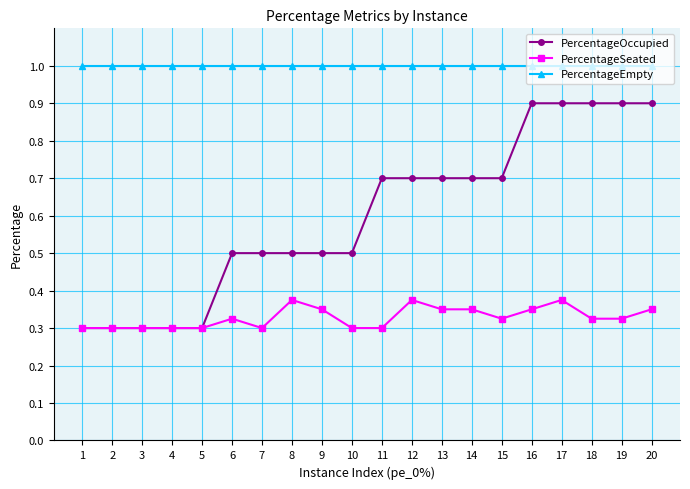

Rank the series by their average value, from highest to lowest.

PercentageEmpty, PercentageOccupied, PercentageSeated